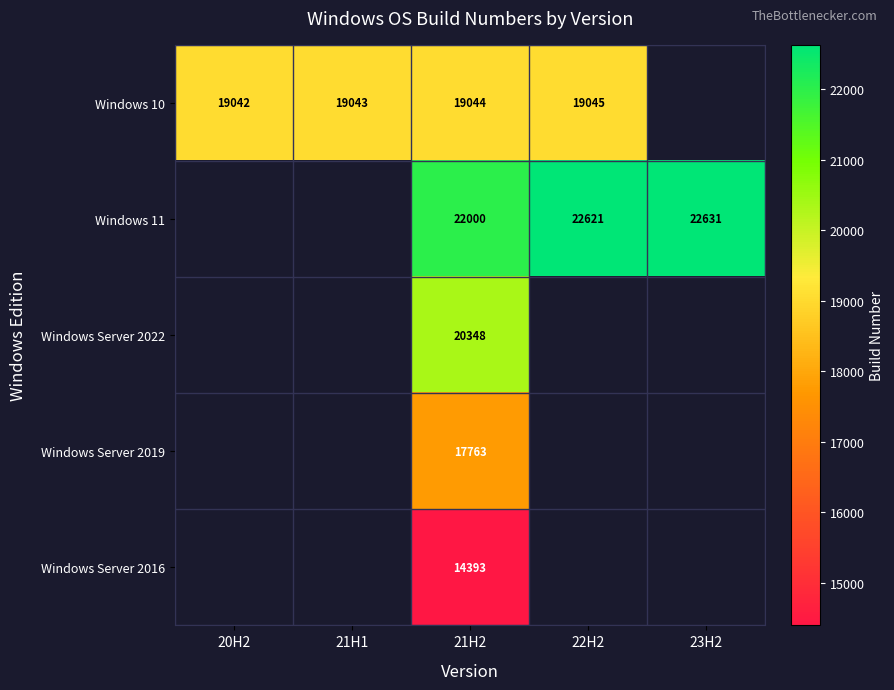

How many series are shown in this chart?

5